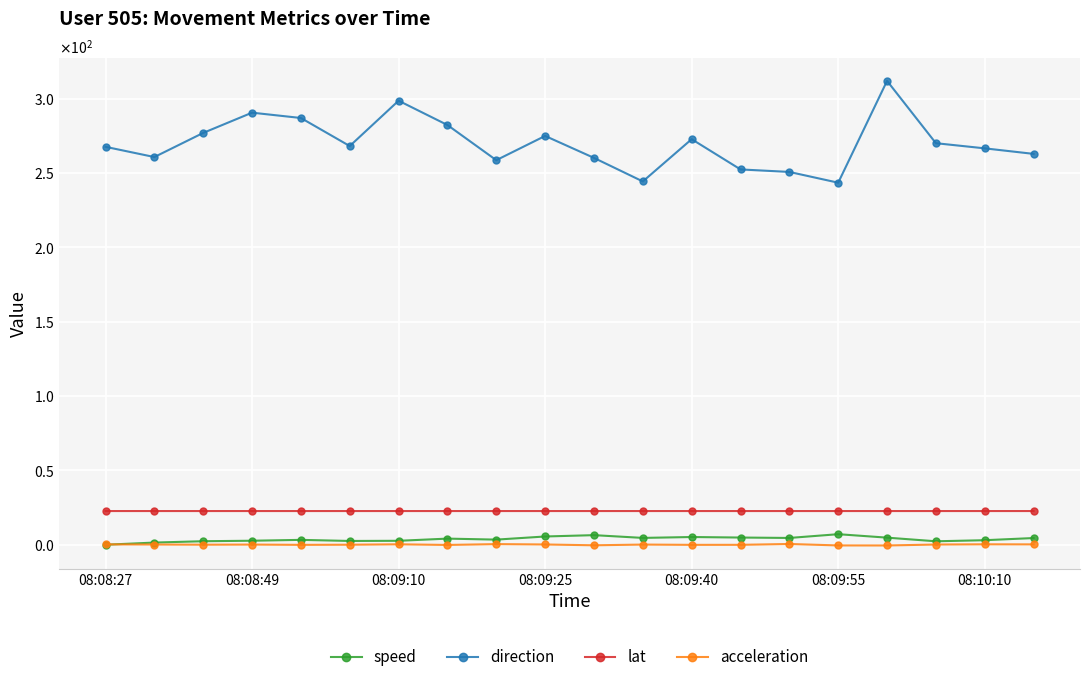

Which series has the widest spread of values?

direction